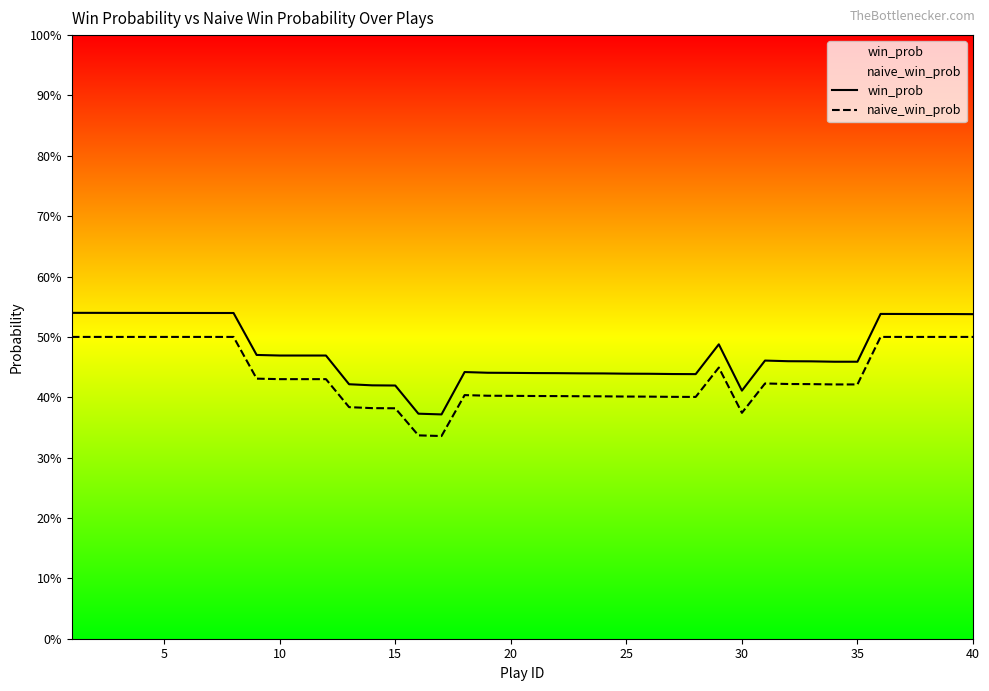

True or false: naive_win_prob and win_prob intersect in this chart.

False